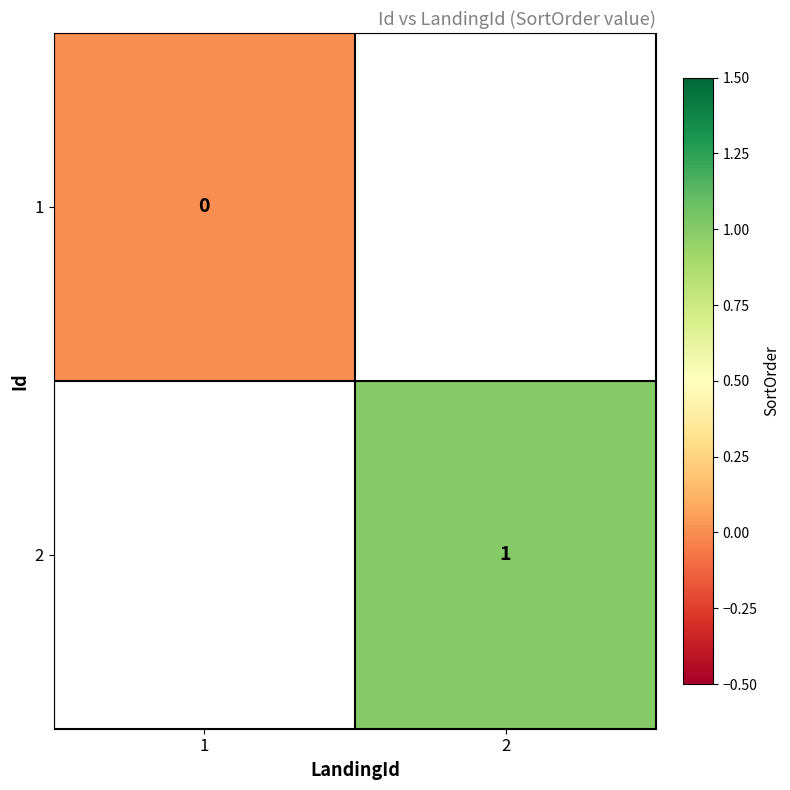

True or false: 2 has a value of 1 at 2.

True